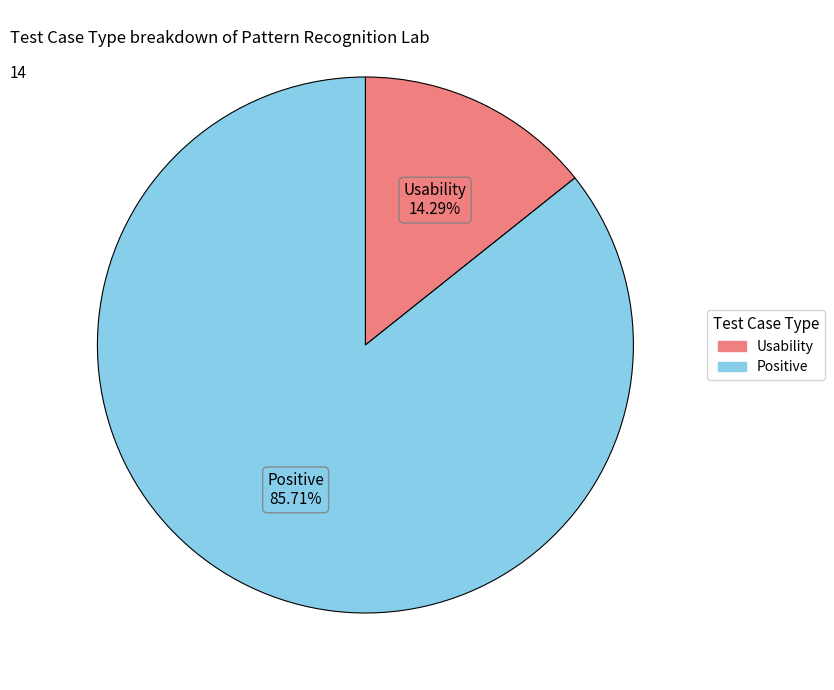

The Positive slice represents 93% of the pie. True or false?

False